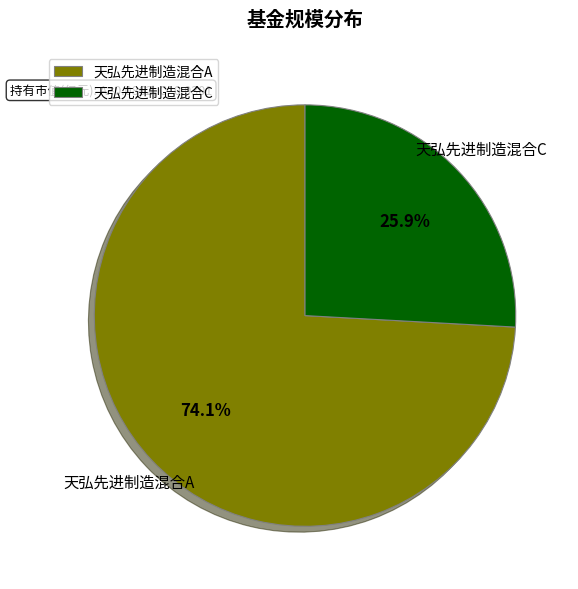

What portion of the pie excludes 天弘先进制造混合A?

25.9%